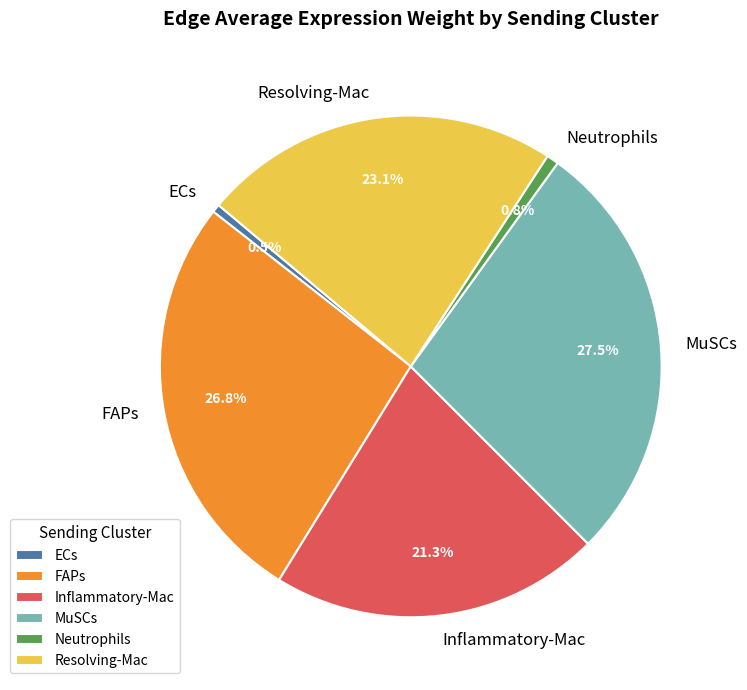

Does any single category account for the majority?

No